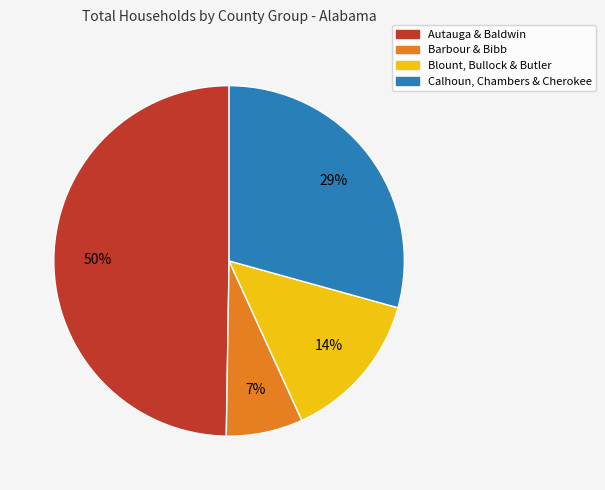

Is there any slice that represents more than half of the pie?

No